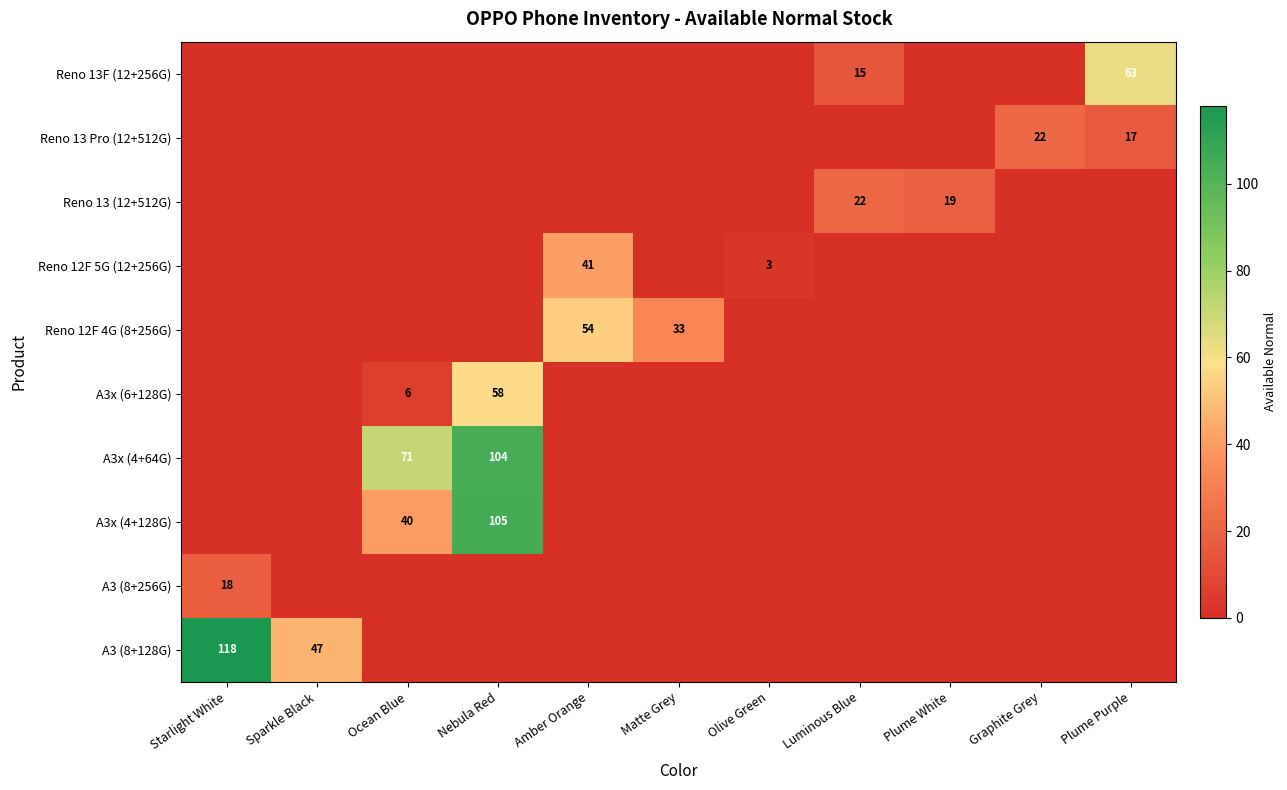

How many values in A3x (4+128G) are above zero?

2